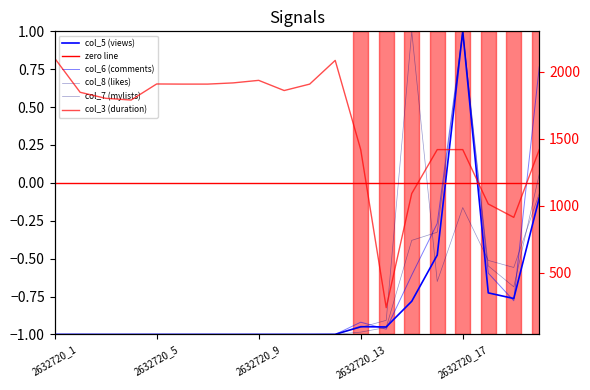

True or false: col_8 (likes) has a value of -1.0 at 2632720_9.

True